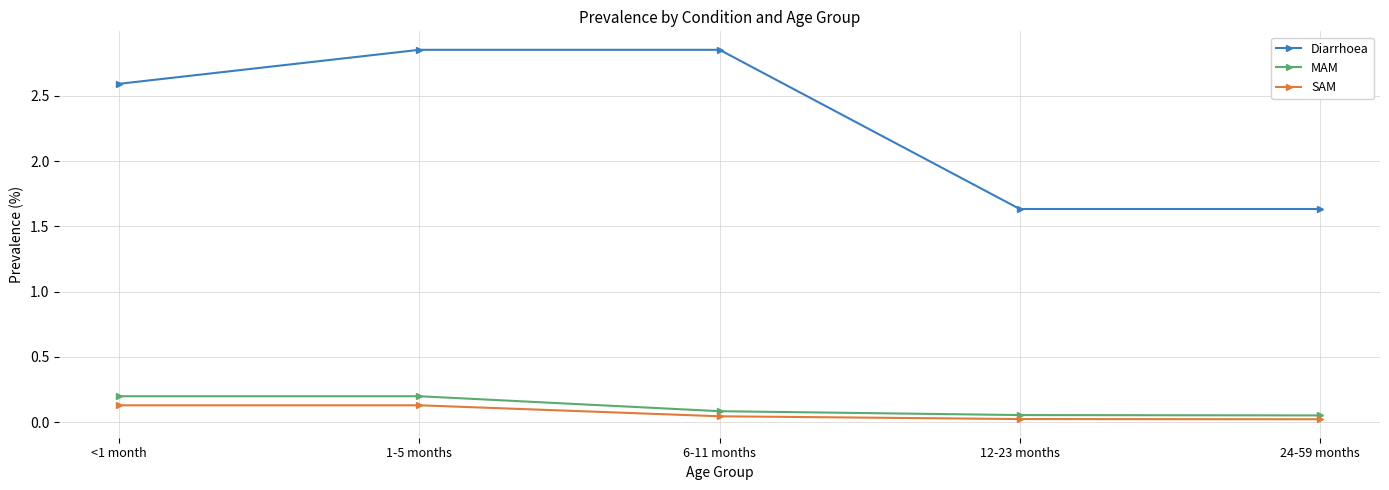

Which series has the widest spread of values?

Diarrhoea